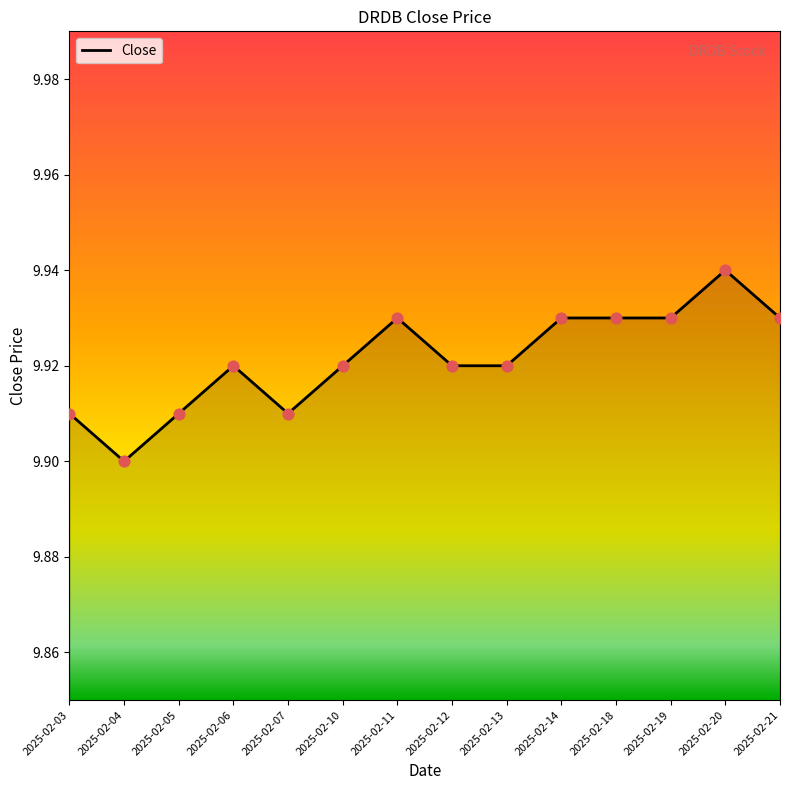

Which has a higher value, 2025-02-12 or 2025-02-05?

2025-02-12